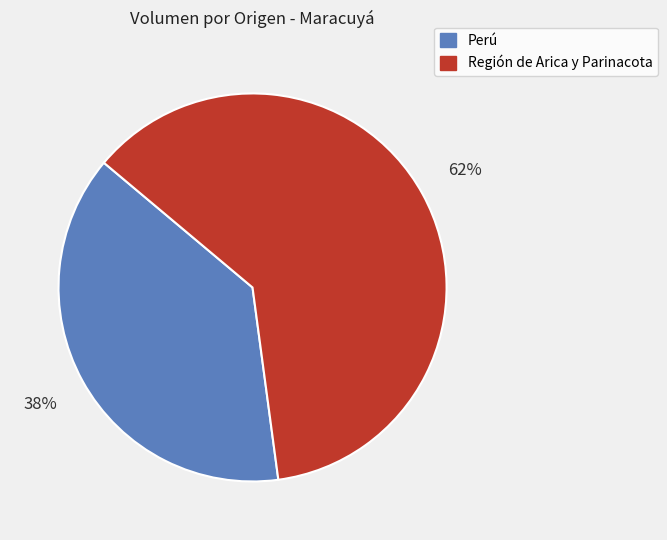

To the nearest percent, what is the average slice percentage?

50%